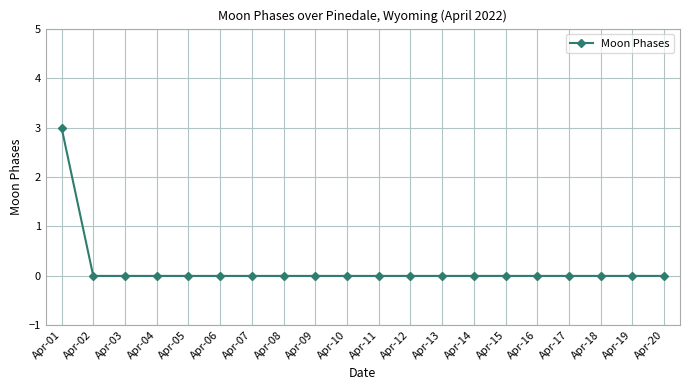

Reading left to right, transcribe all the data shown in this chart.

3	0	0	0	0	0	0	0	0	0	0	0	0	0	0	0	0	0	0	0